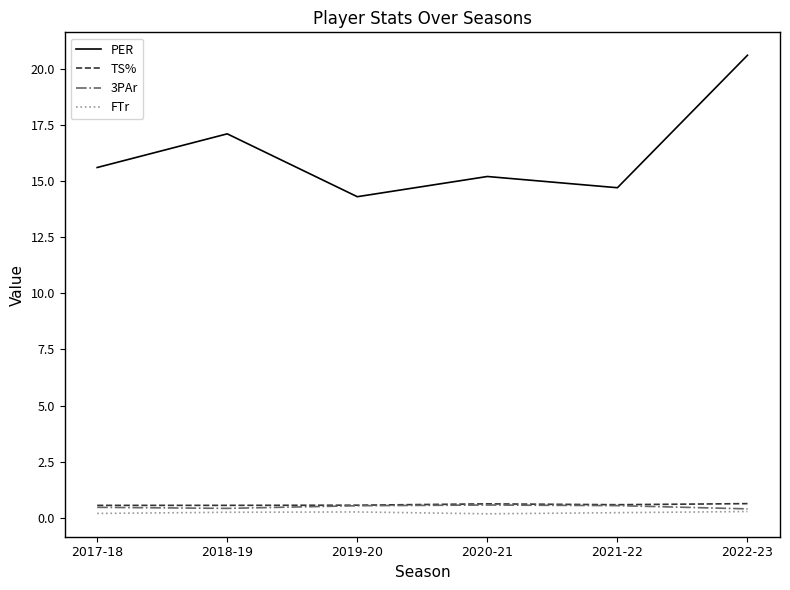

In TS%, how many points are higher than both neighbors (excluding endpoints)?

1